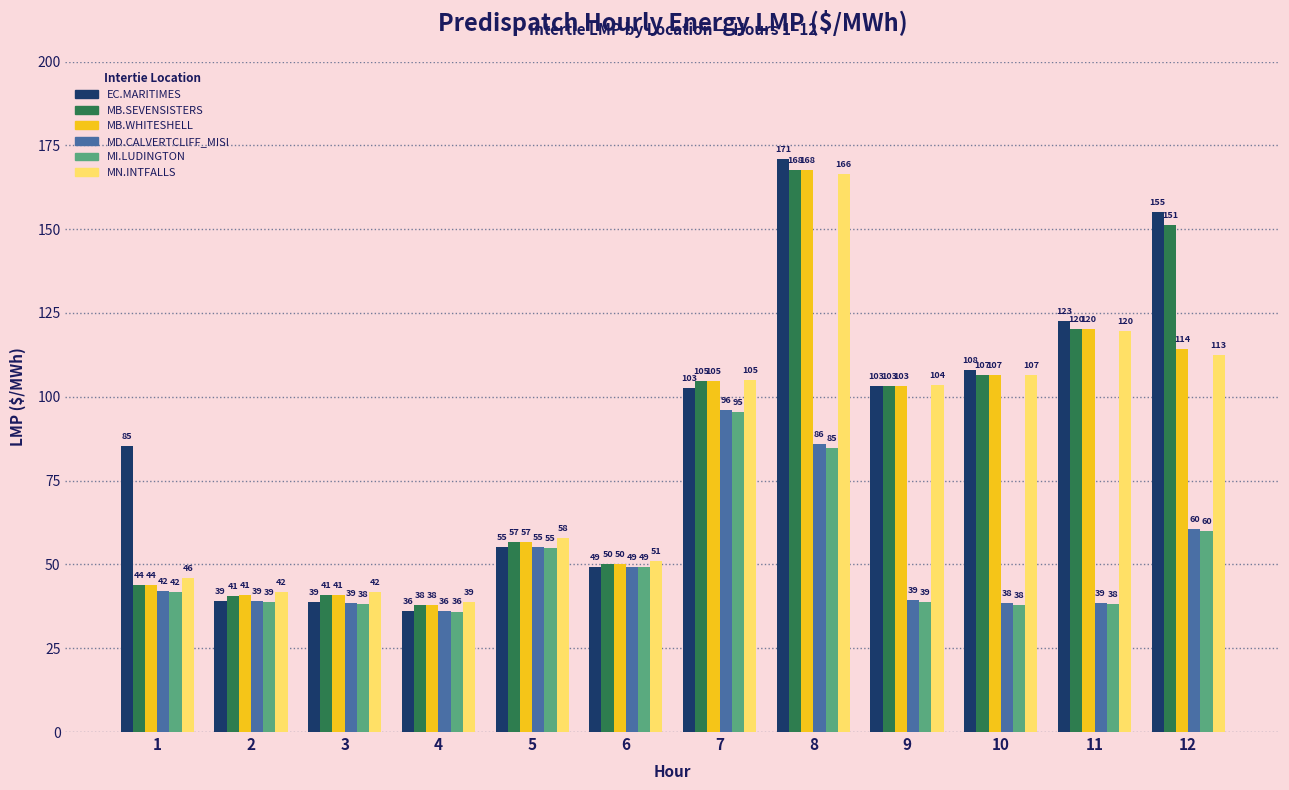

Which label corresponds to the smallest value in the chart?

4